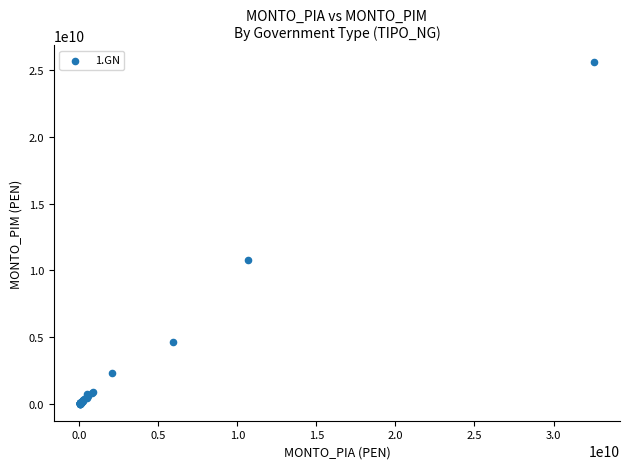

What Y value in the scatter plot is closest to 12799430162?

10807679411